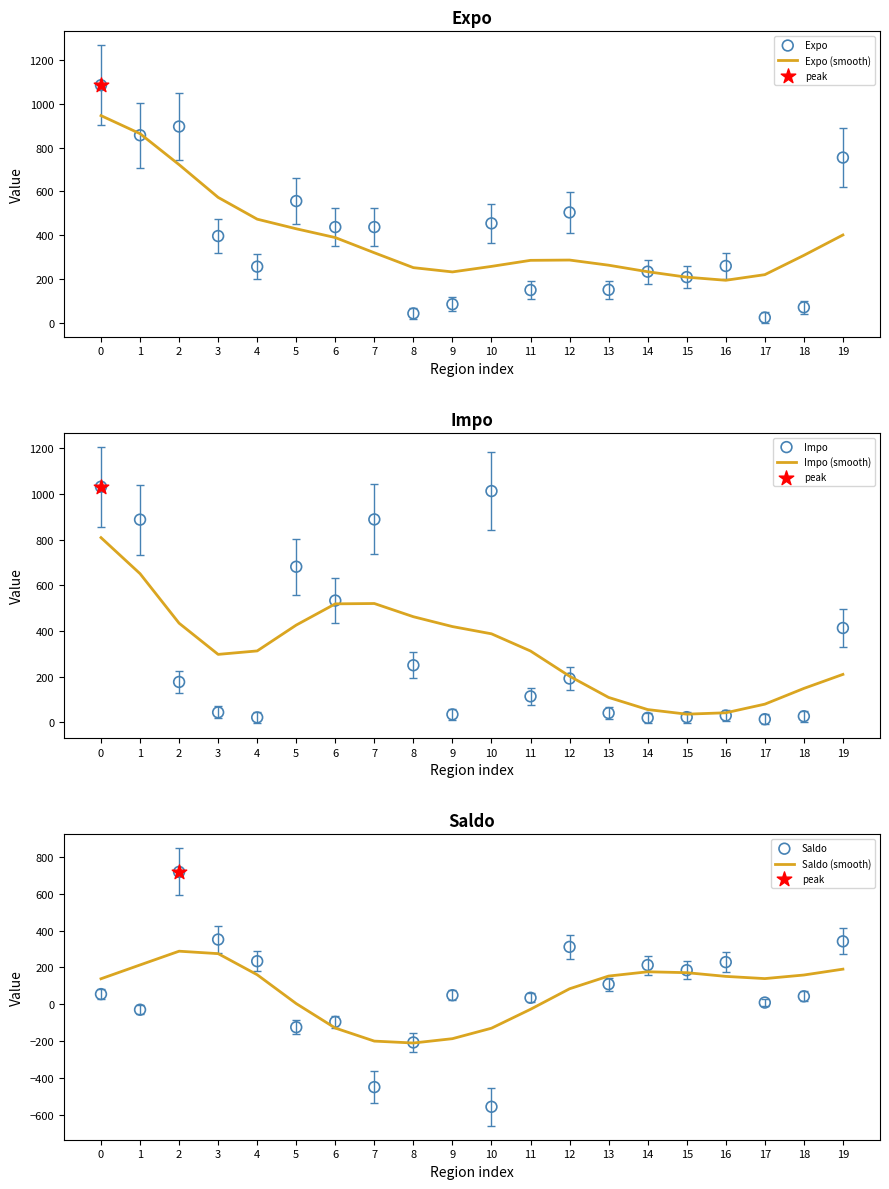

At how many categories does at least one series exceed -497?

20